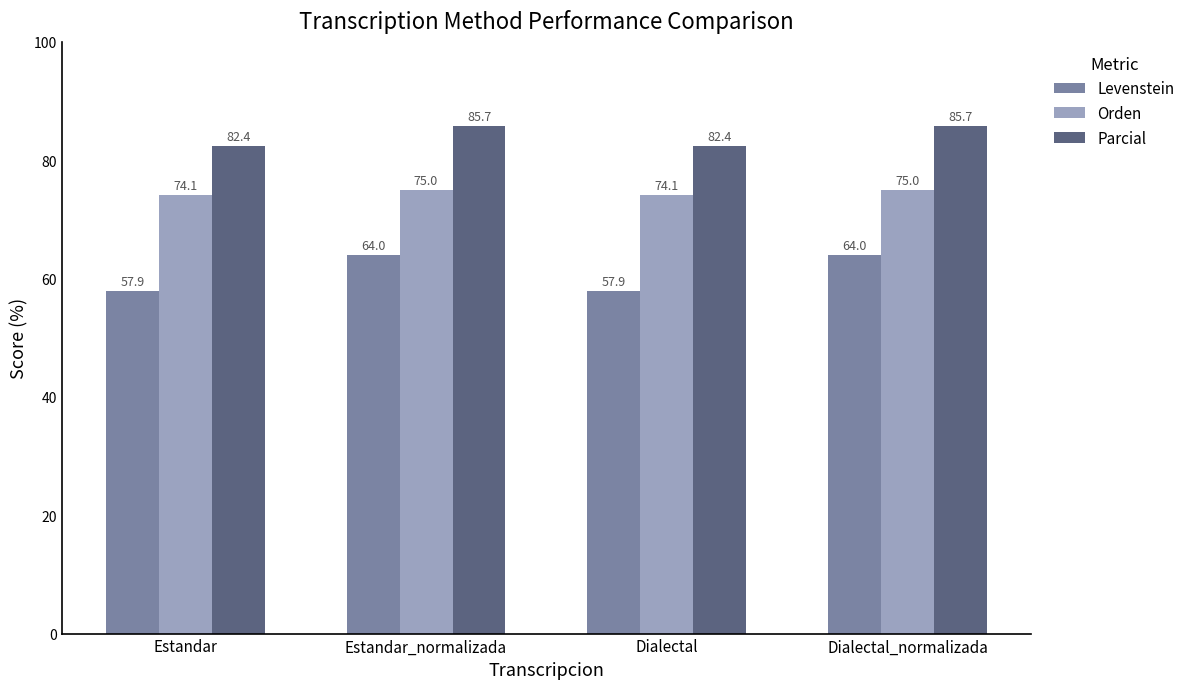

List the series in order of their peak value, lowest first.

Levenstein, Orden, Parcial